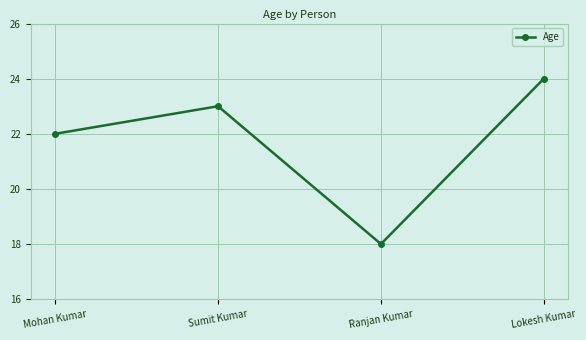

Rank the categories by value from lowest to highest.

Ranjan Kumar, Mohan Kumar, Sumit Kumar, Lokesh Kumar